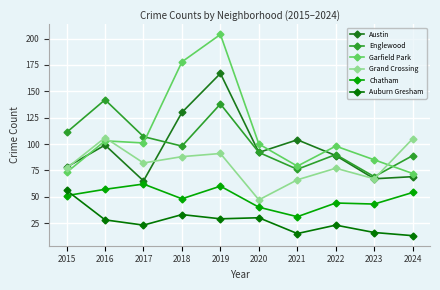

Rank the series by their maximum value, from lowest to highest.

Auburn Gresham, Chatham, Grand Crossing, Englewood, Austin, Garfield Park